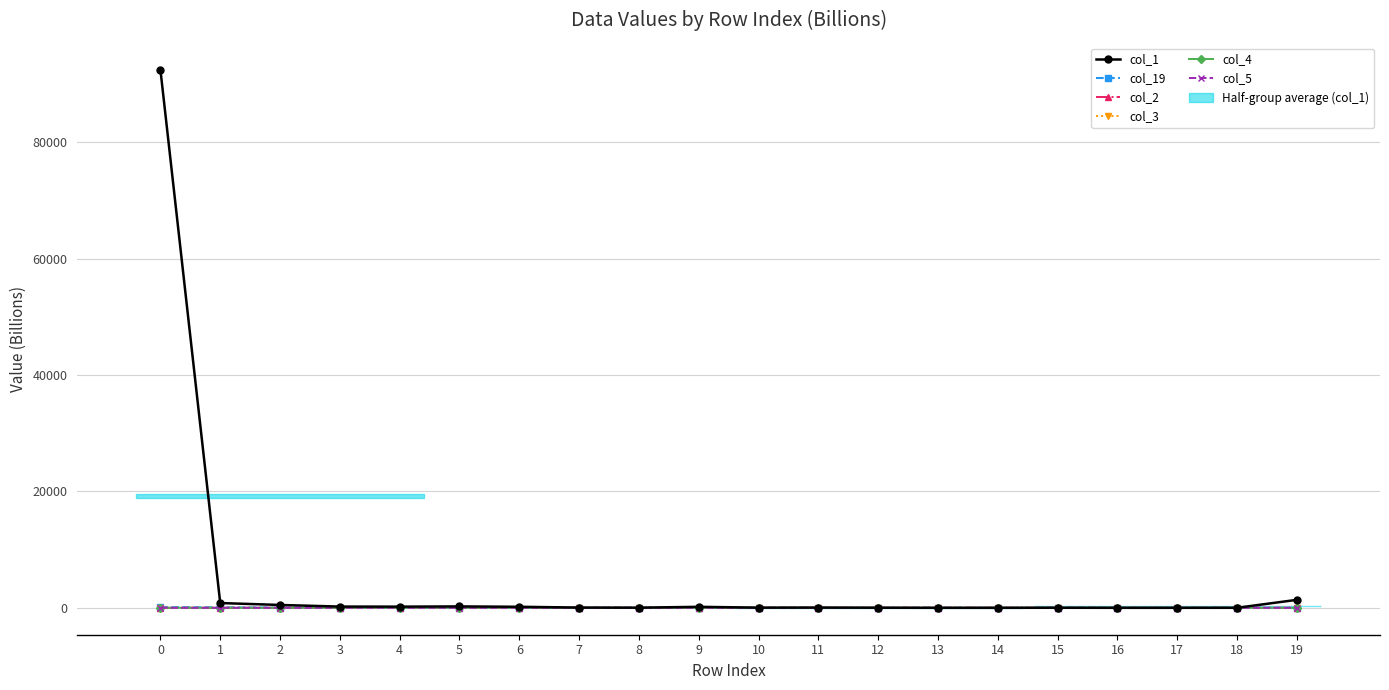

Count the number of categories in the chart.

20